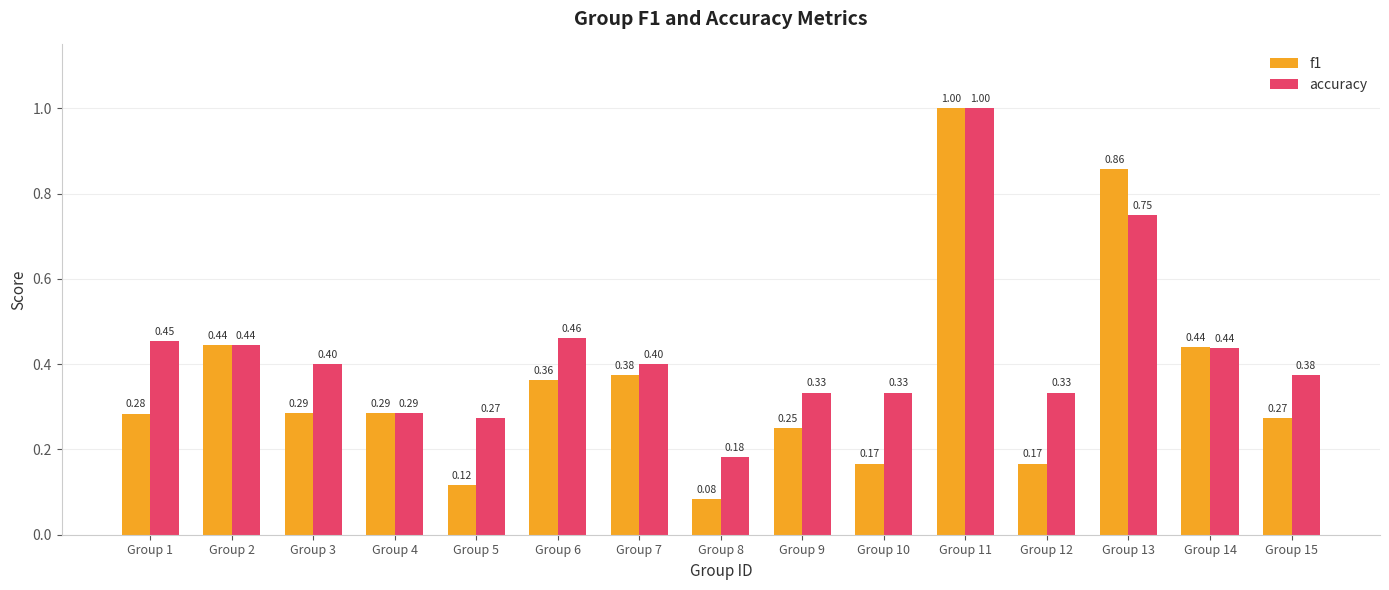

Rank the series at Group 15 from lowest to highest value.

f1, accuracy